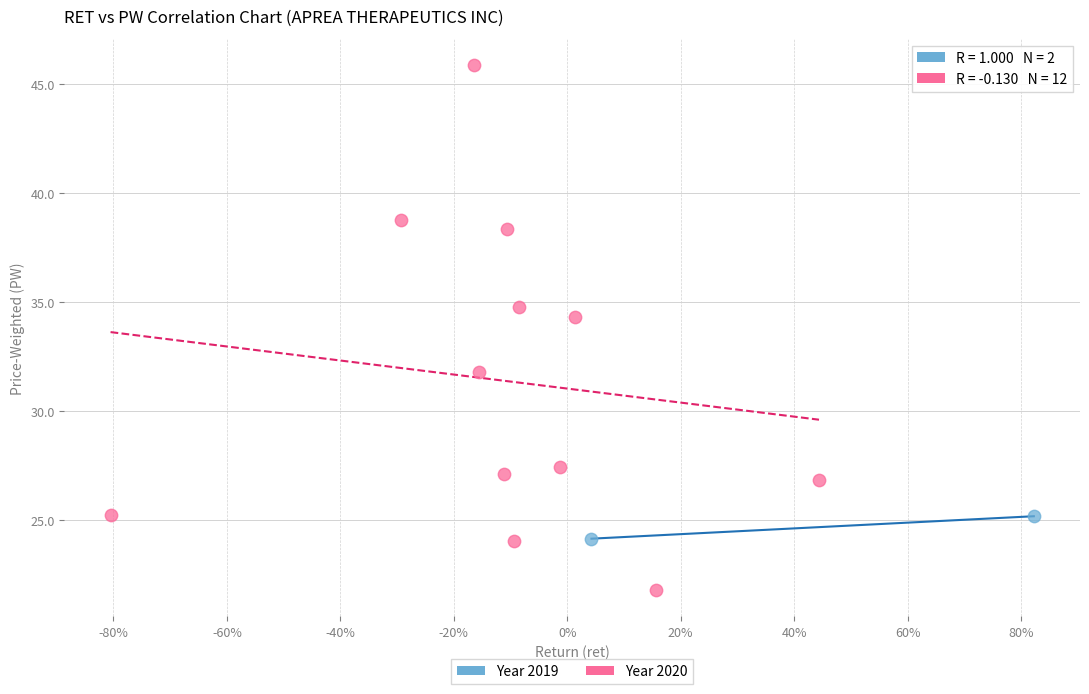

What are all the series names shown in the legend?

Year 2019, Year 2020